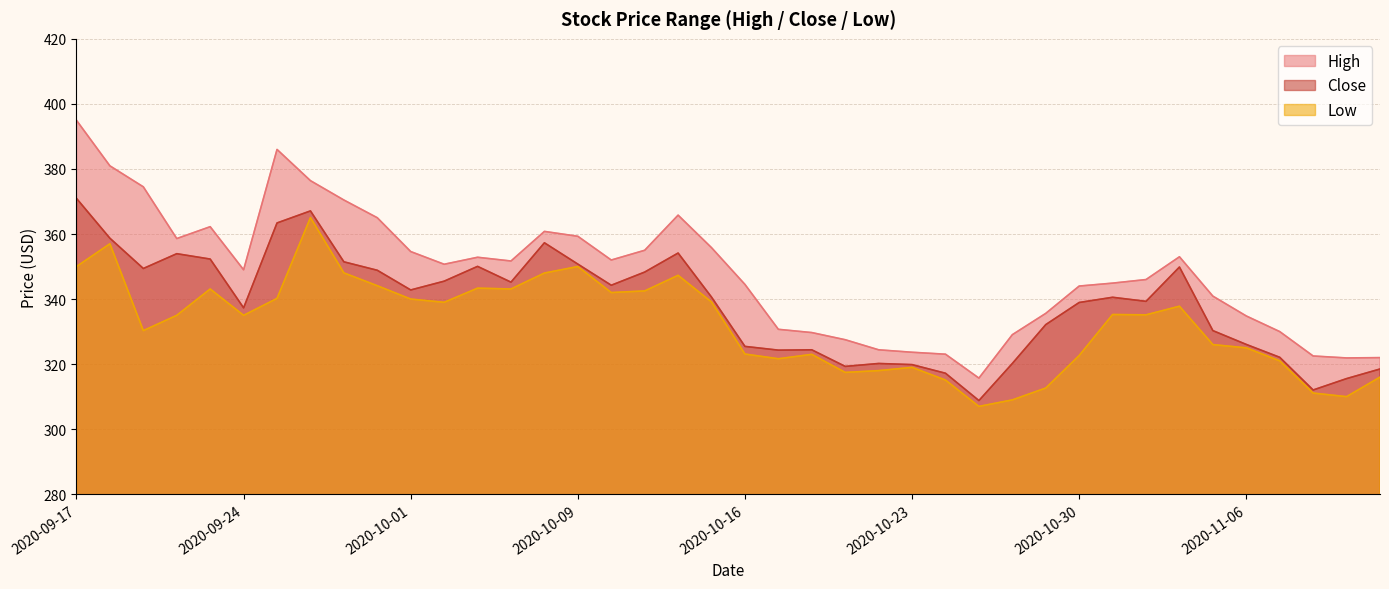

At which label does High reach its peak?

2020-09-17